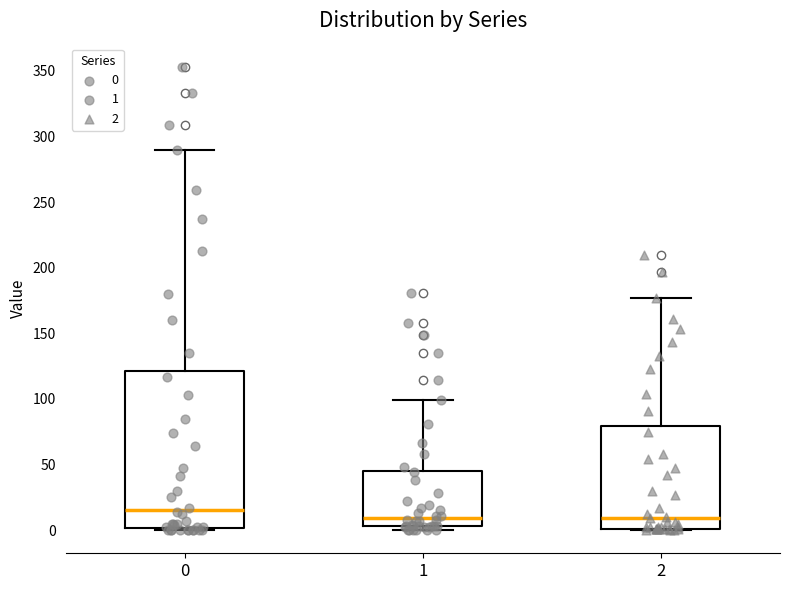

Which box's median line is the highest?

0